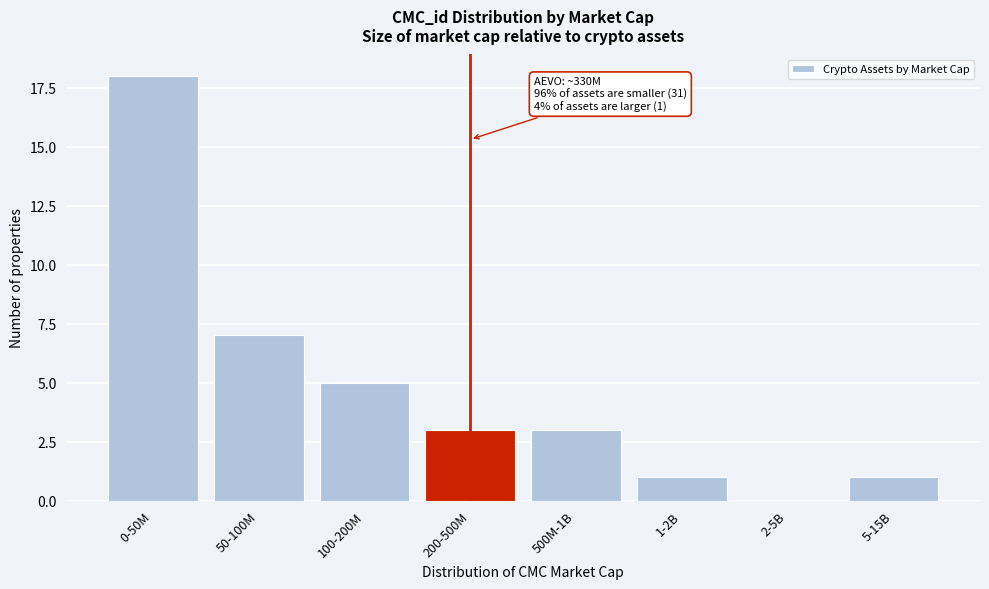

Reading left to right, extract all data points from this chart.

0-50M=18	50-100M=7	100-200M=5	200-500M=3	500M-1B=3	1-2B=1	2-5B=0	5-15B=1